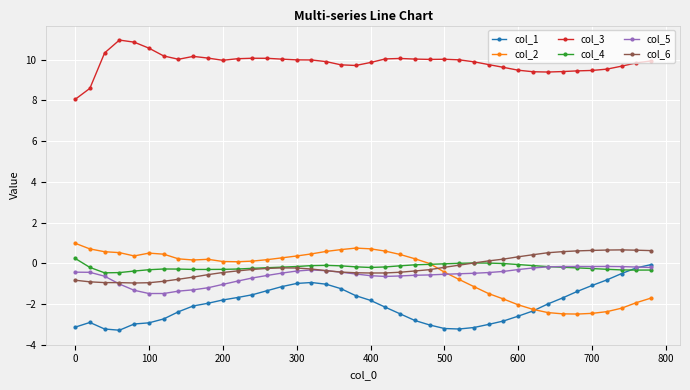

What is the value of the col_3 point at the 11th from the left?

10.0